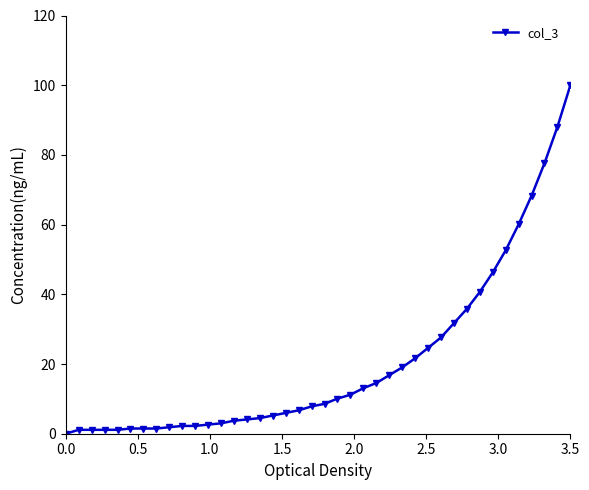

What is the average value?

20.7